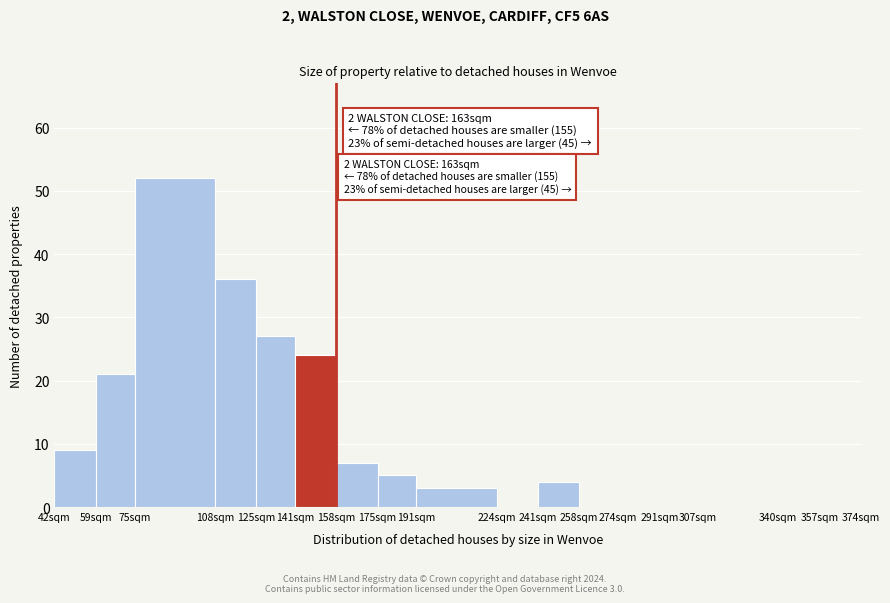

Reading right to left, transcribe all the data shown in this chart.

357sqm=0	340sqm=0	307sqm=0	291sqm=0	274sqm=0	258sqm=0	241sqm=4	224sqm=0	191sqm=3	175sqm=5	158sqm=7	141sqm=24	125sqm=27	108sqm=36	75sqm=52	59sqm=21	42sqm=9